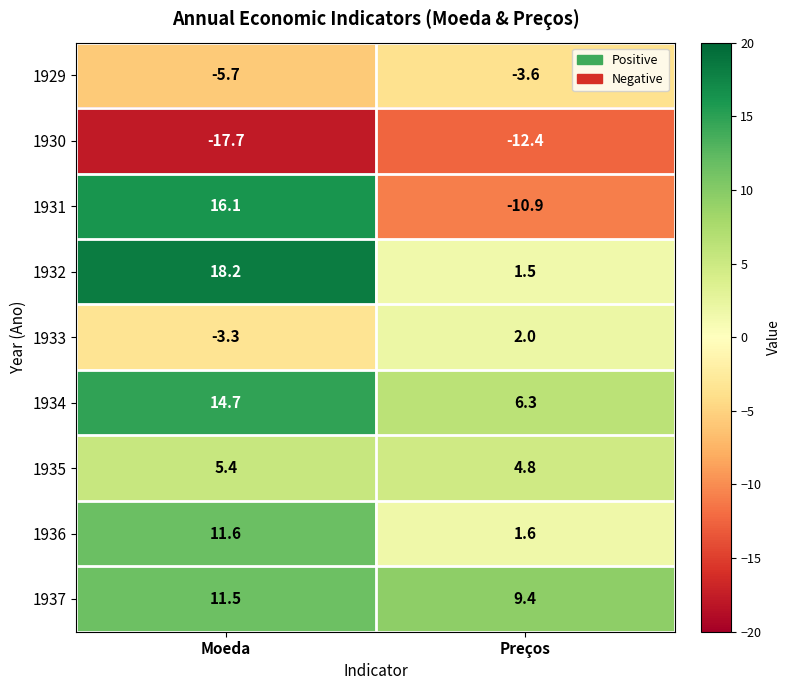

What value does the 1935 series have at Preços?

4.8